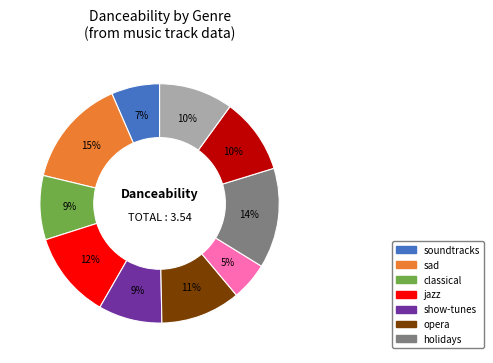

Is there any slice that represents more than half of the pie?

No